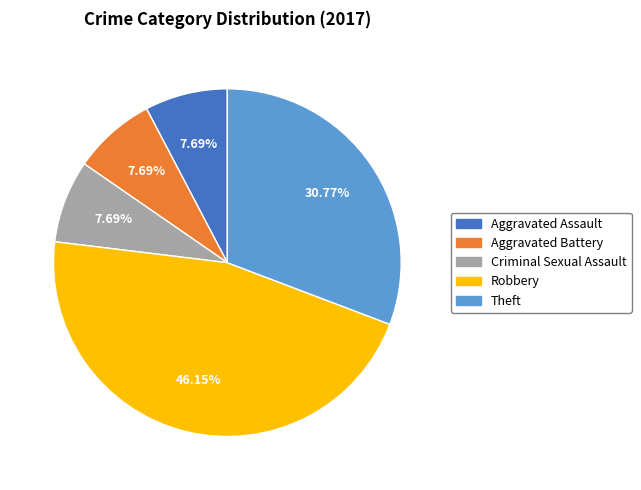

How many segments does this pie chart have?

5